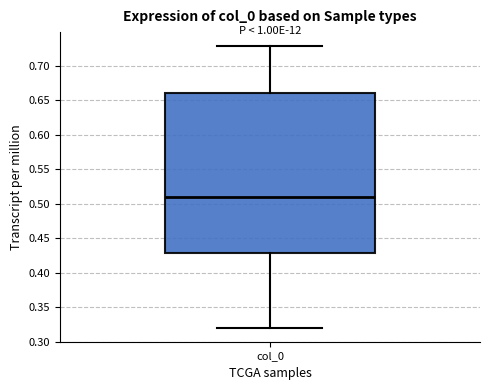

Read this box plot against the y-axis: the position of the median line, the range covered by the box, and the ends of both whiskers. The values are not printed on the chart, so give them approximately, as read against the axis.

median 0.51, box 0.43 to 0.66, whiskers 0.32 to 0.73